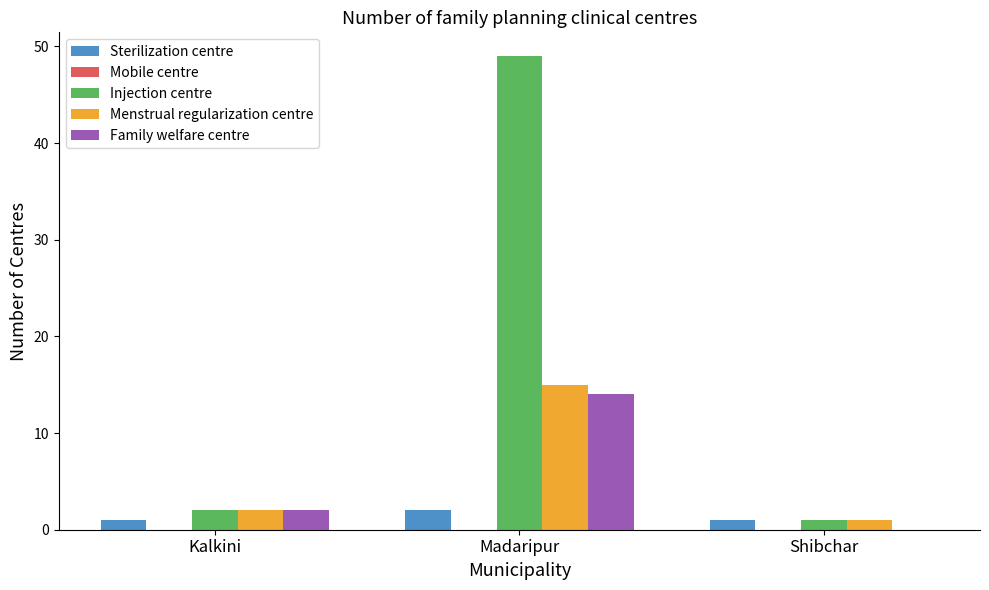

What is the difference between the Family welfare centre values at Kalkini and Madaripur?

12